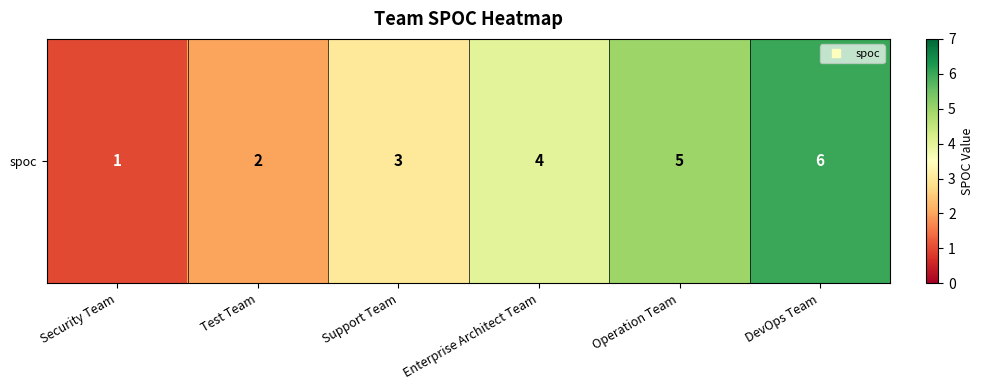

Reading left to right, extract all data points from this chart.

1	2	3	4	5	6